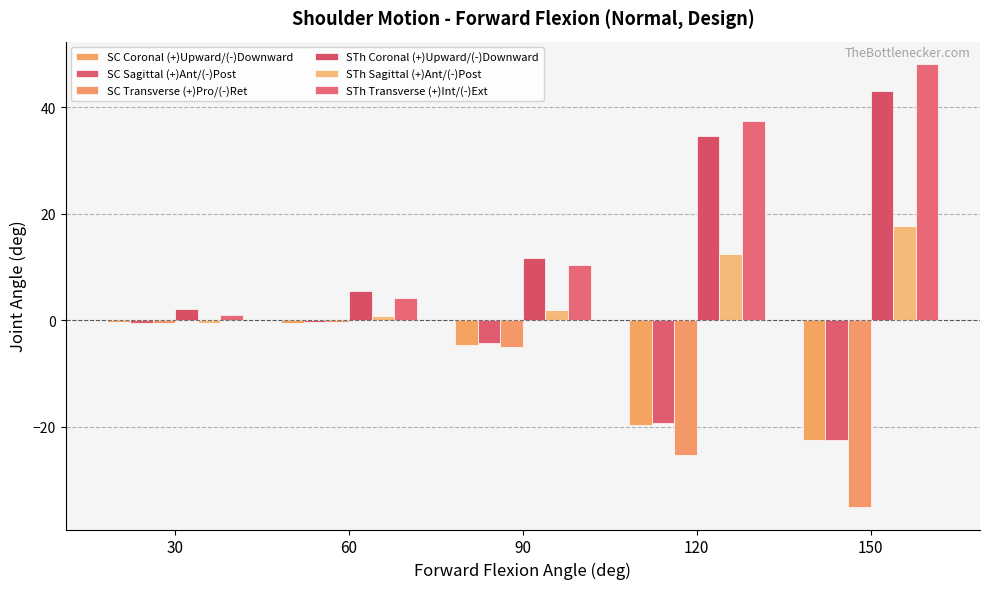

At 60, list the series in order from largest to smallest.

STh Coronal (+)Upward/(-)Downward, STh Transverse (+)Int/(-)Ext, STh Sagittal (+)Ant/(-)Post, SC Sagittal (+)Ant/(-)Post, SC Transverse (+)Pro/(-)Ret, SC Coronal (+)Upward/(-)Downward